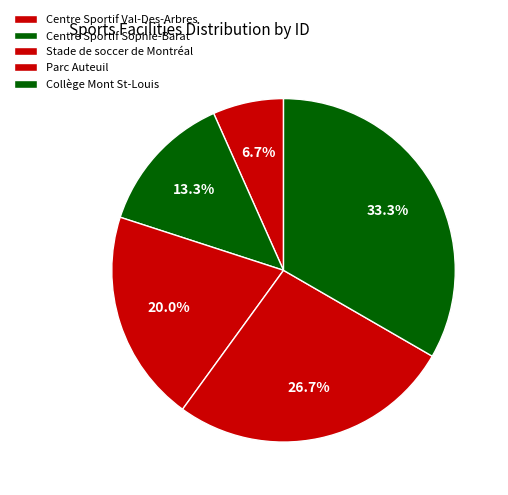

To the nearest percent, what is the difference between the Centre Sportif Val-Des-Arbres and Collège Mont St-Louis slice percentages?

27%